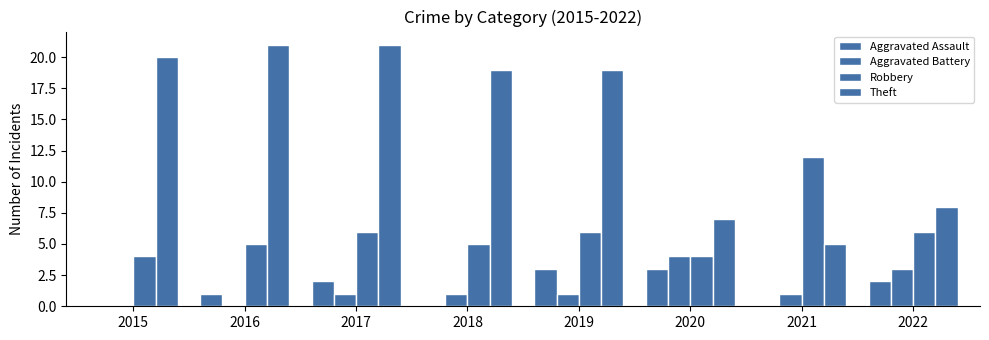

Is it true that Robbery equals 1 at 2015?

False